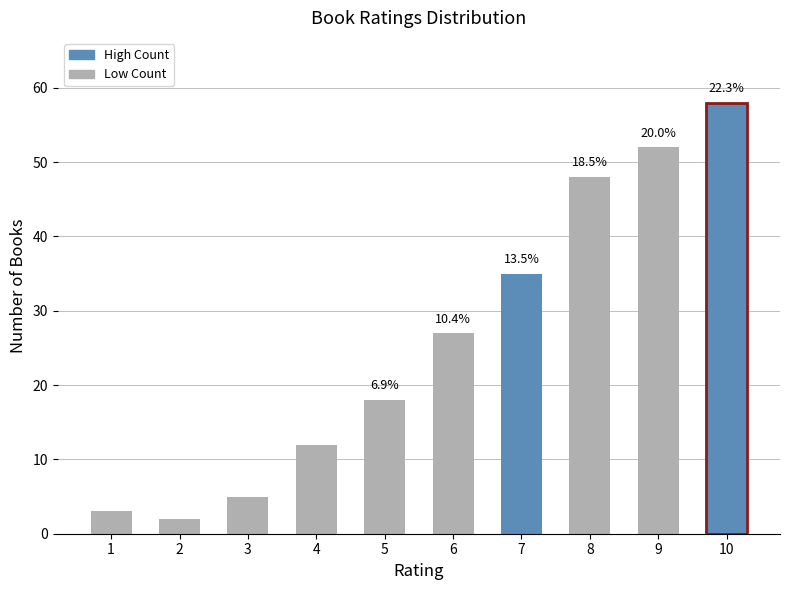

How many bars are there in total?

10